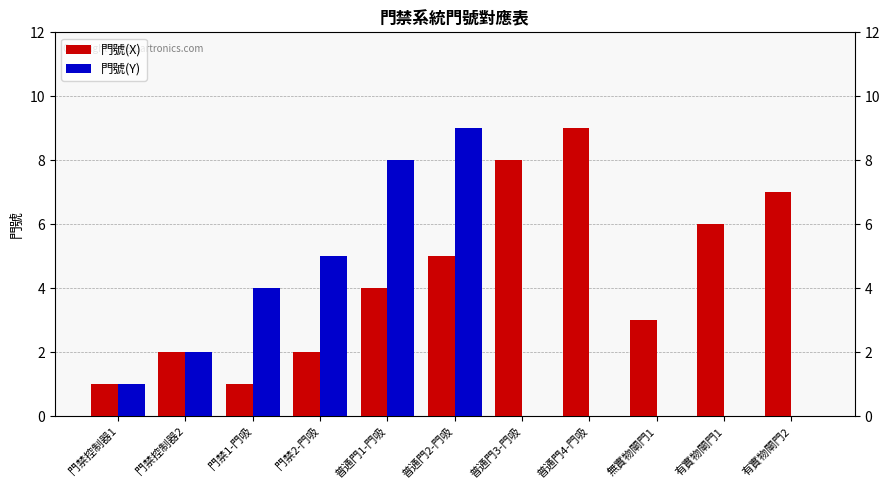

The 門號(Y) series shows 2 at 門禁控制器2. True or false?

True